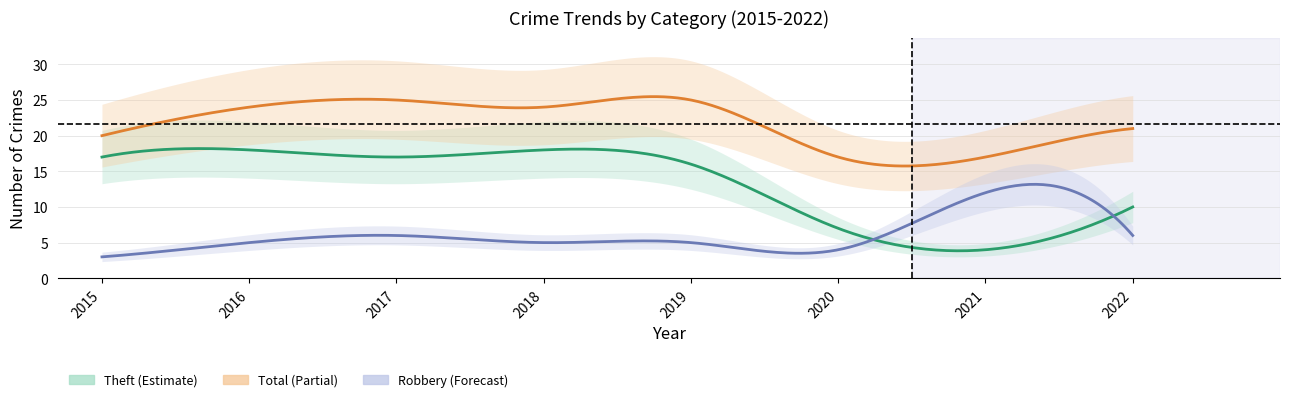

What is the average value of the Robbery series?

6